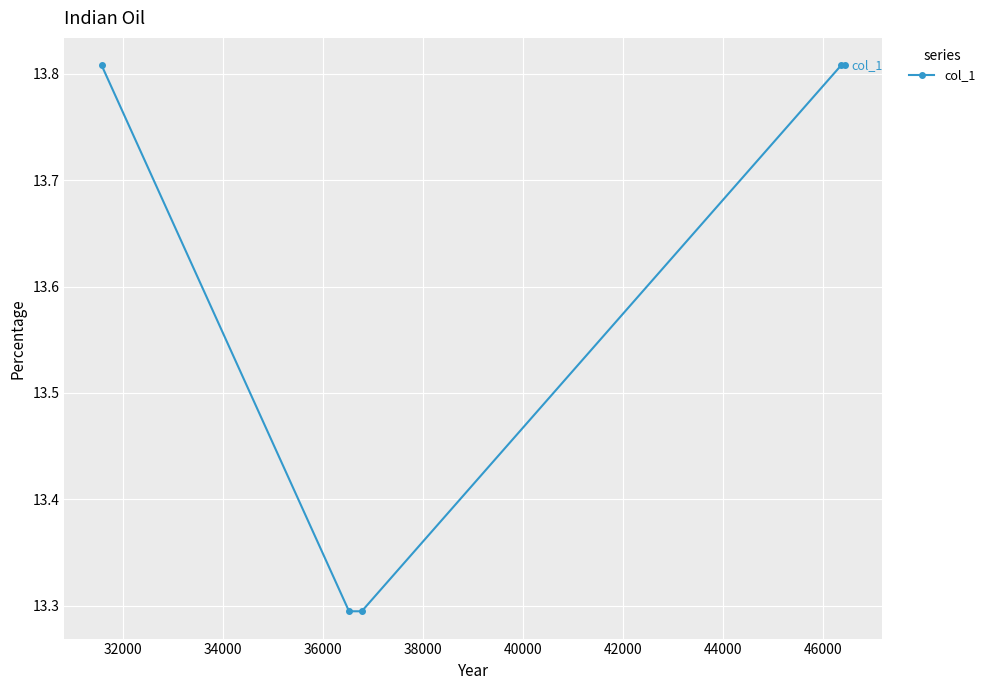

What is the average value?

13.6